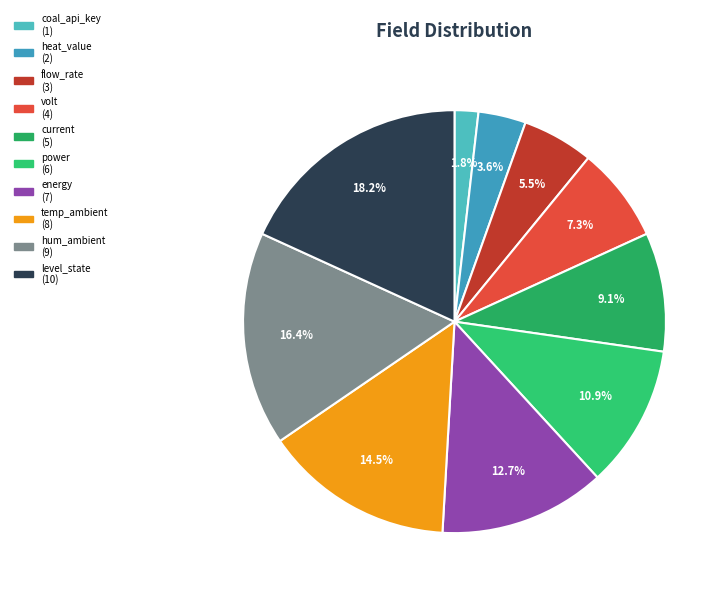

Which category has the biggest portion of the pie?

level_state